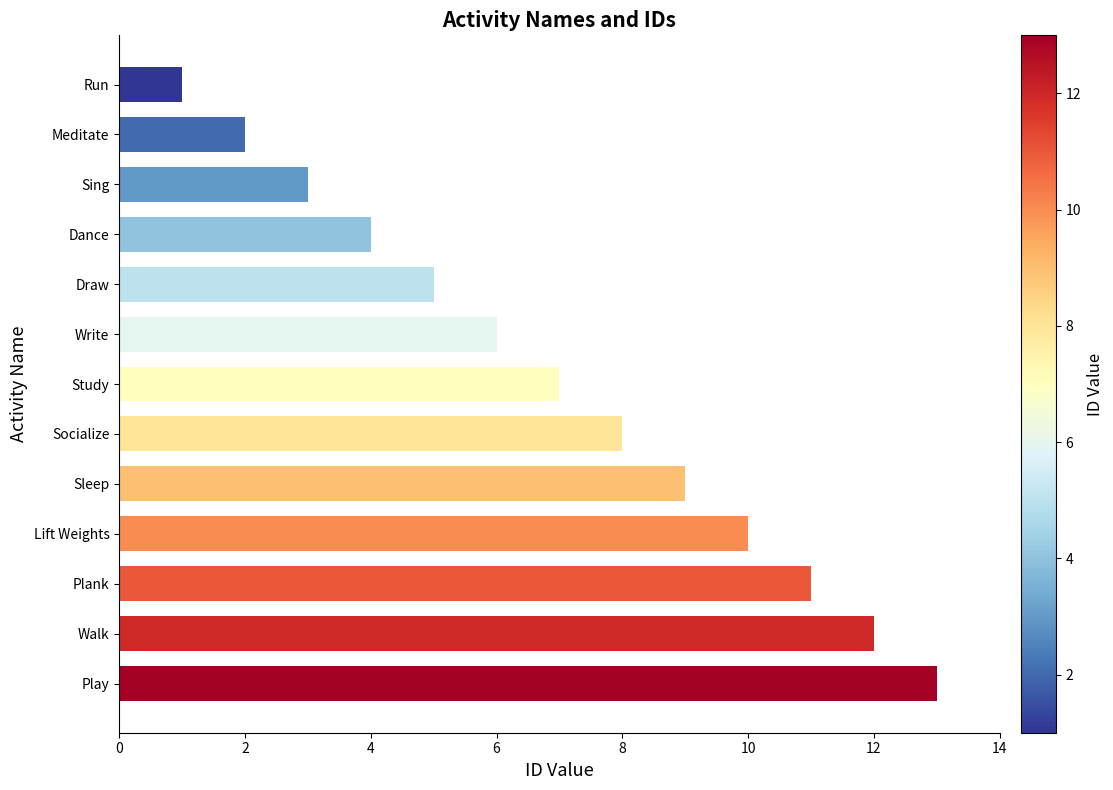

What is the greatest value displayed?

13